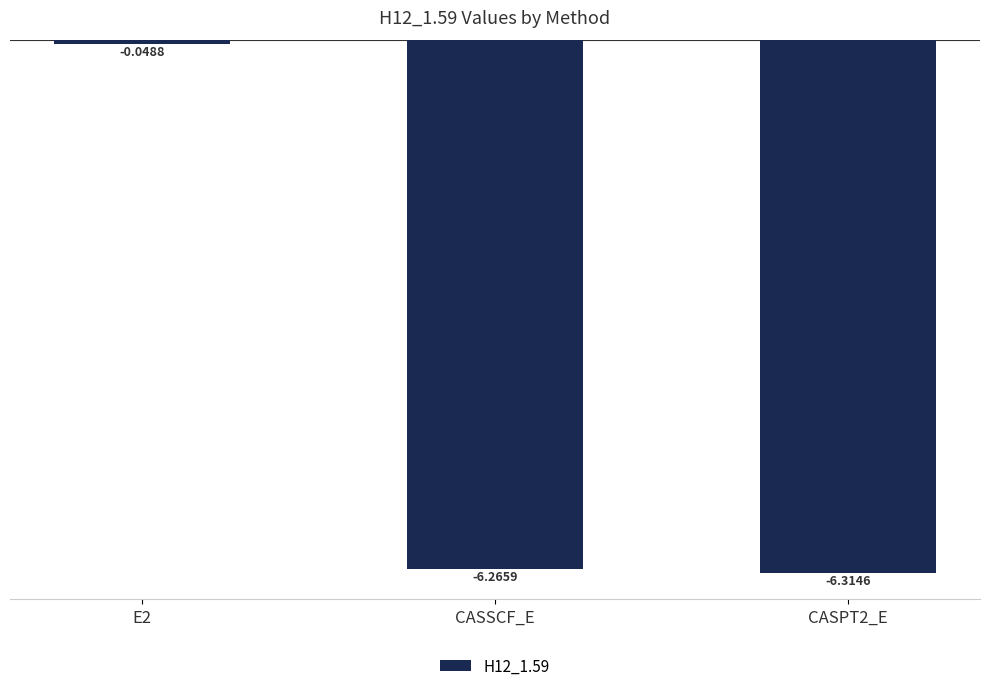

Which has a higher value, E2 or CASSCF_E?

E2